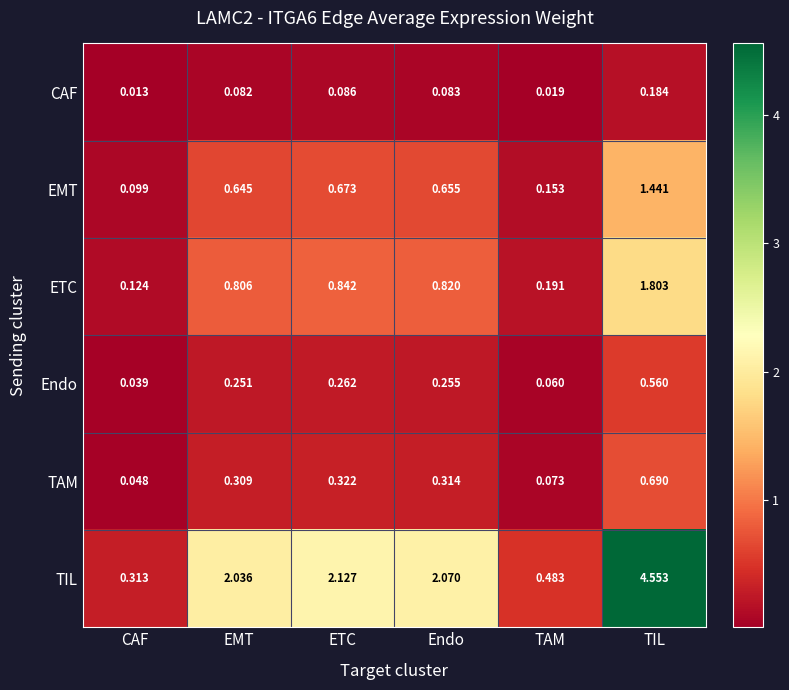

List the series in order of their peak value, highest first.

TIL, ETC, EMT, TAM, Endo, CAF